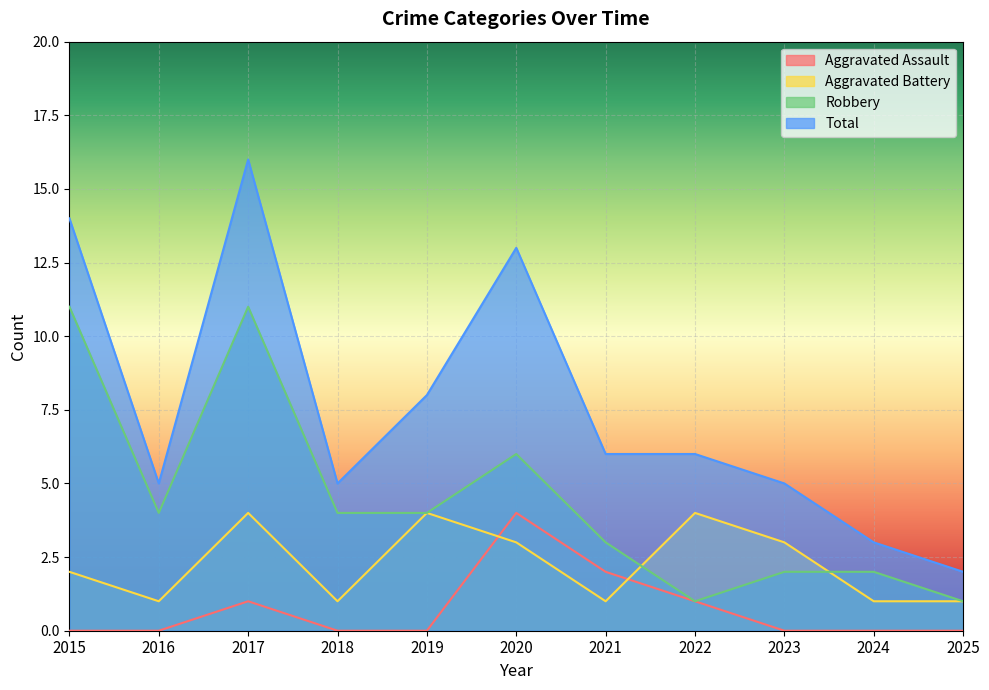

The value of Robbery at 2024 is 1. True or false?

False